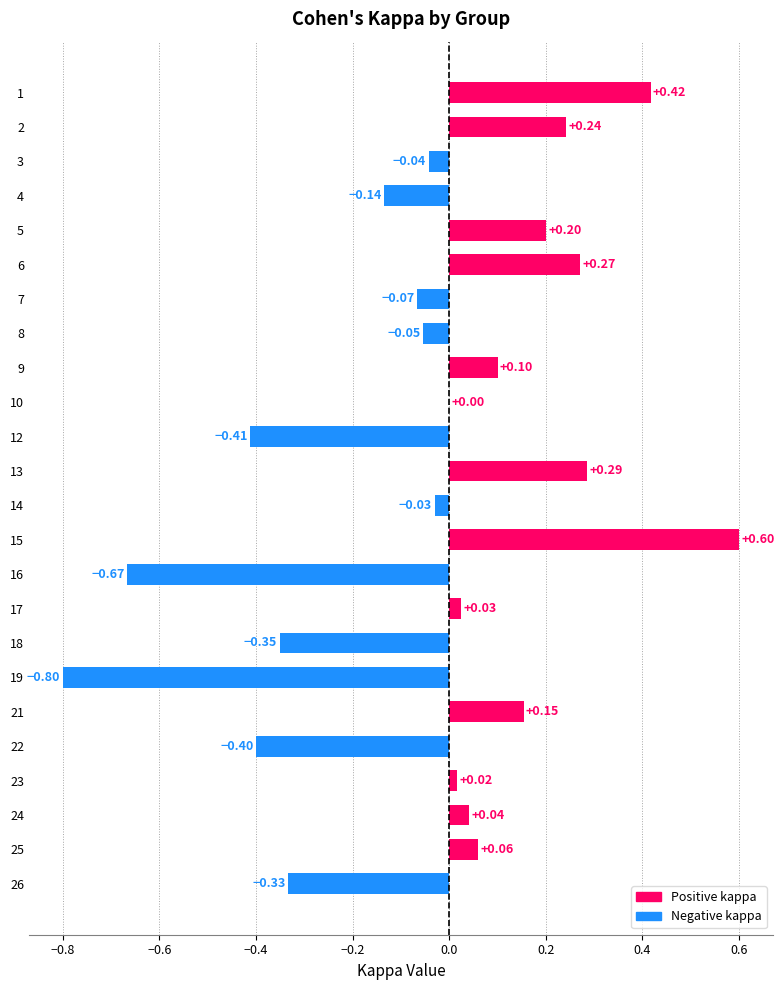

Which has a higher value, 12 or 17?

17